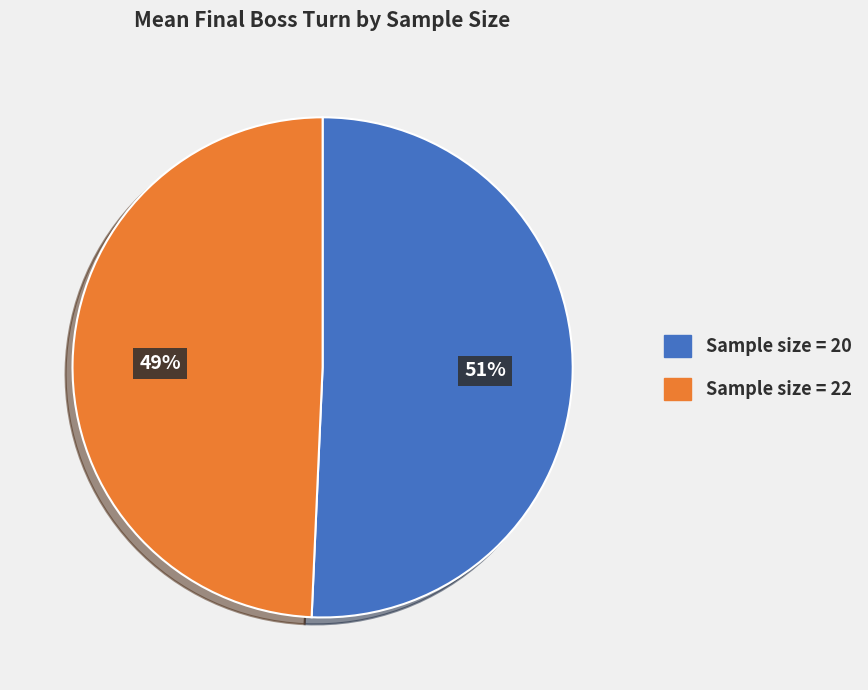

To the nearest percent, what is the average slice percentage?

50%